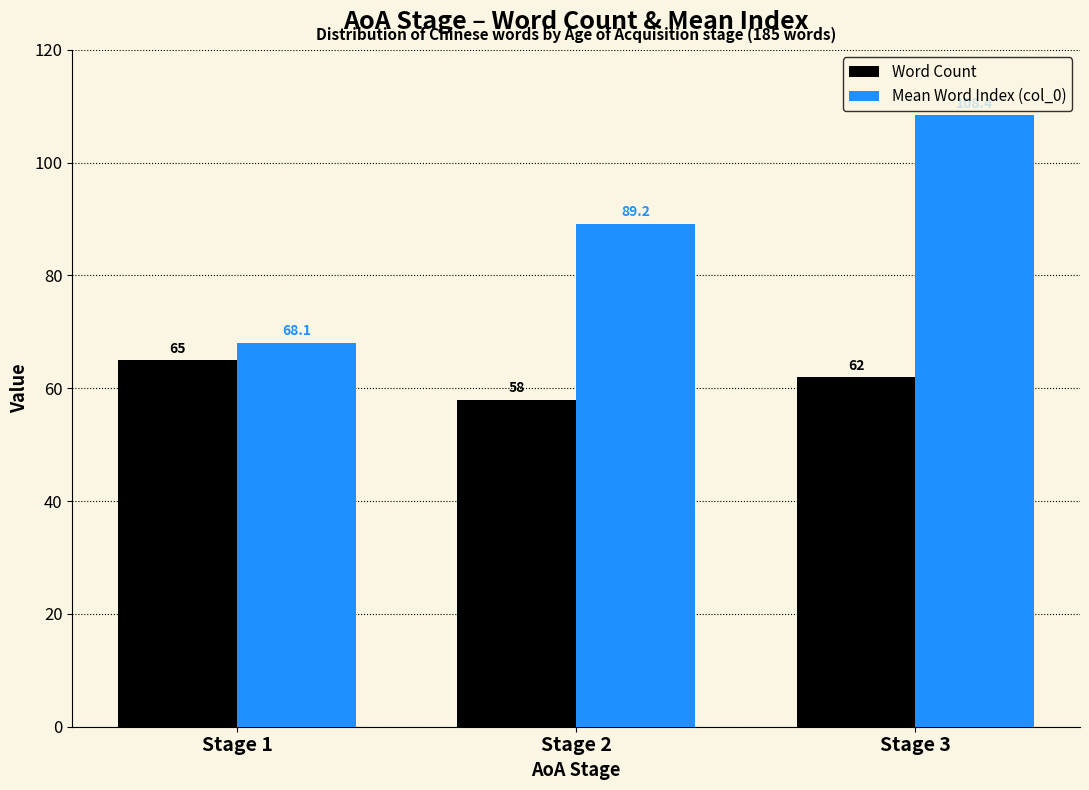

True or false: Mean Word Index (col_0) has a value of 103.5 at Stage 1.

False